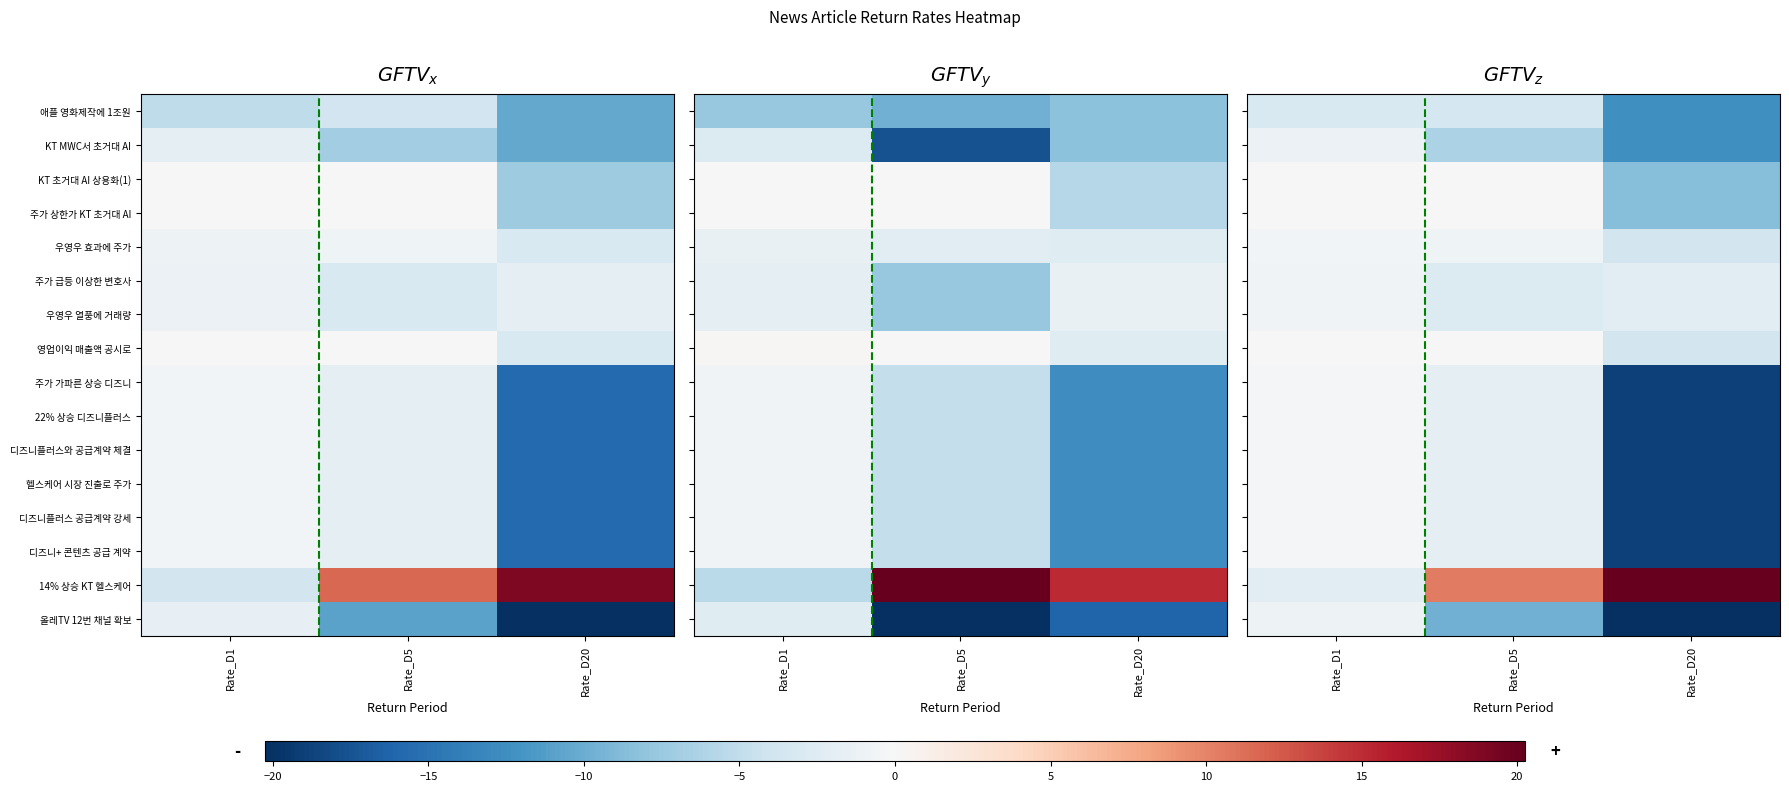

At which label does 헬스케어 시장 진출로 주가 reach its minimum?

Rate_D20